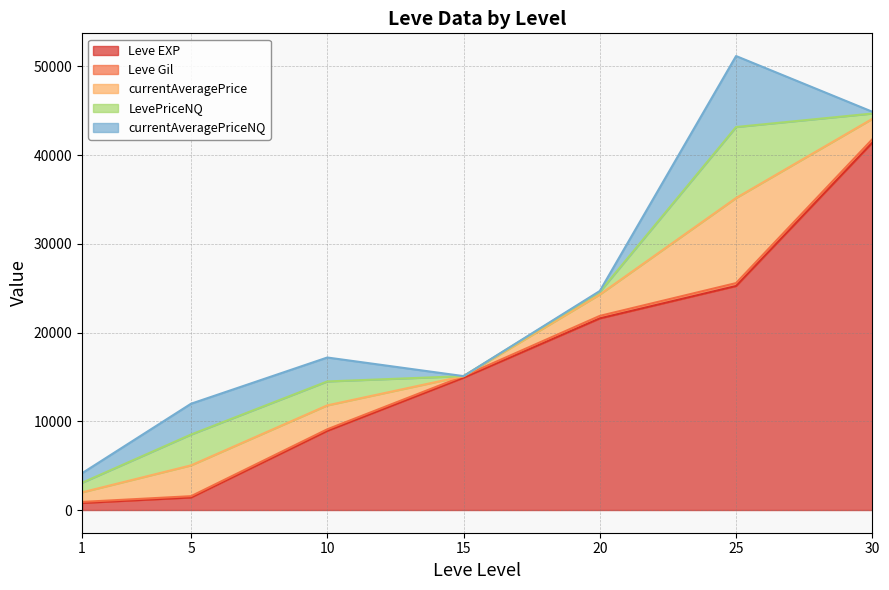

What is the value of the LevePriceNQ point at the 3rd from the left?

2696.5